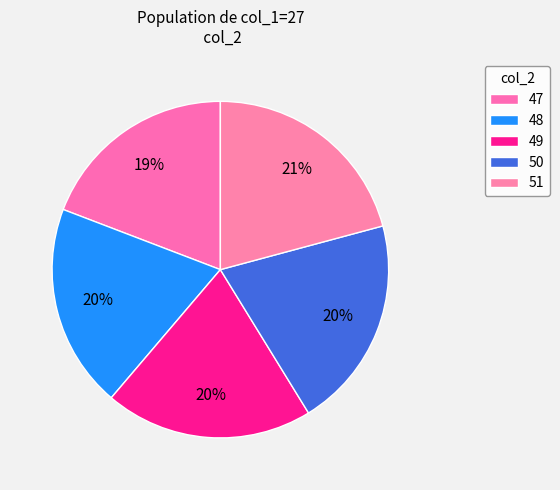

Which category has the biggest portion of the pie?

51